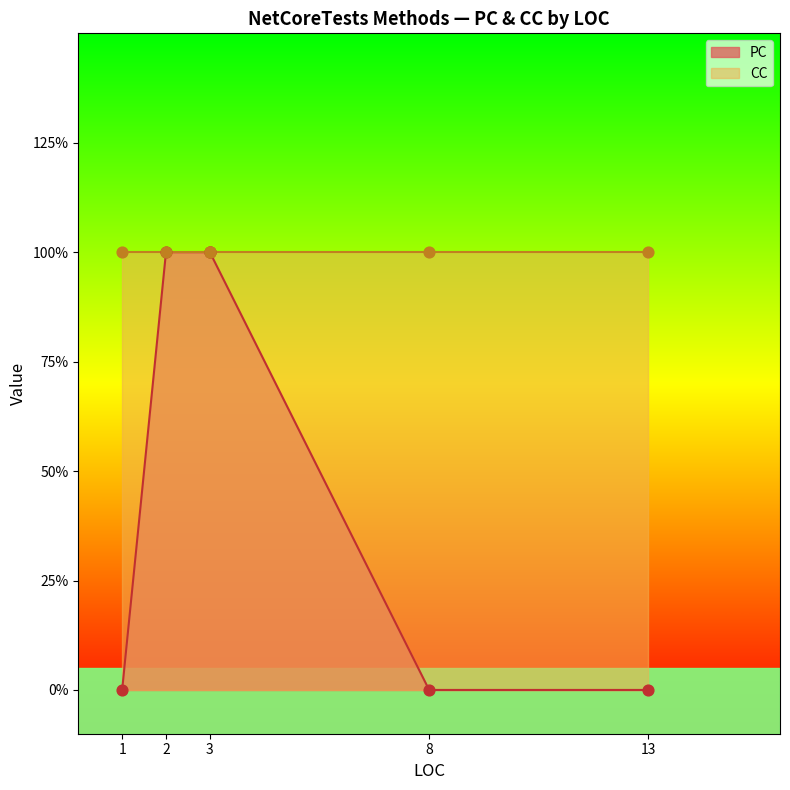

What is the change in value from 3 to 13?

-1